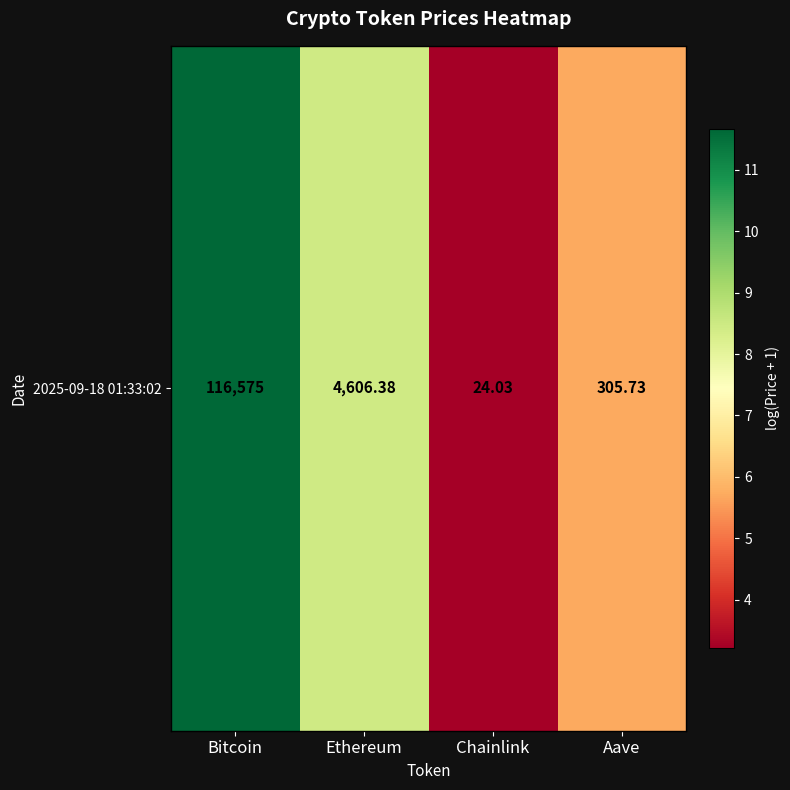

Rank the categories by value from lowest to highest.

Chainlink, Aave, Ethereum, Bitcoin